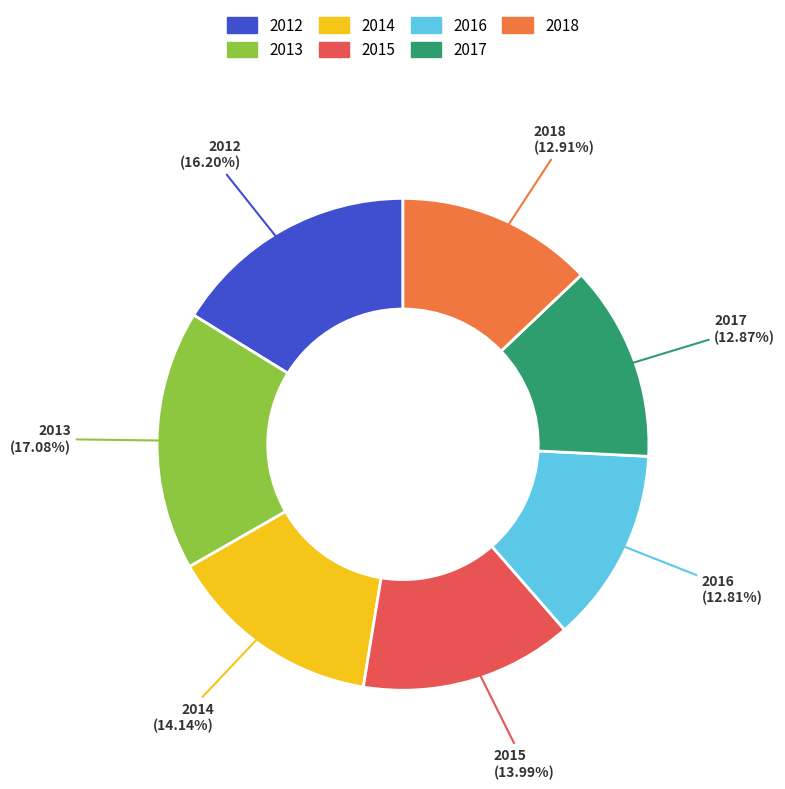

Does any single category account for the majority?

No